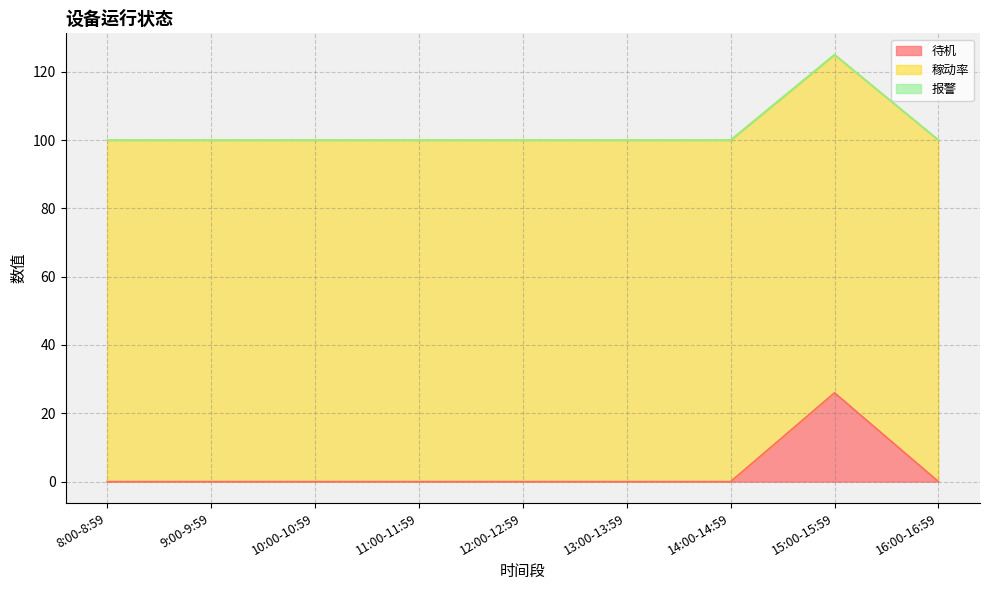

What is the sum of all 稼动率 values?

925